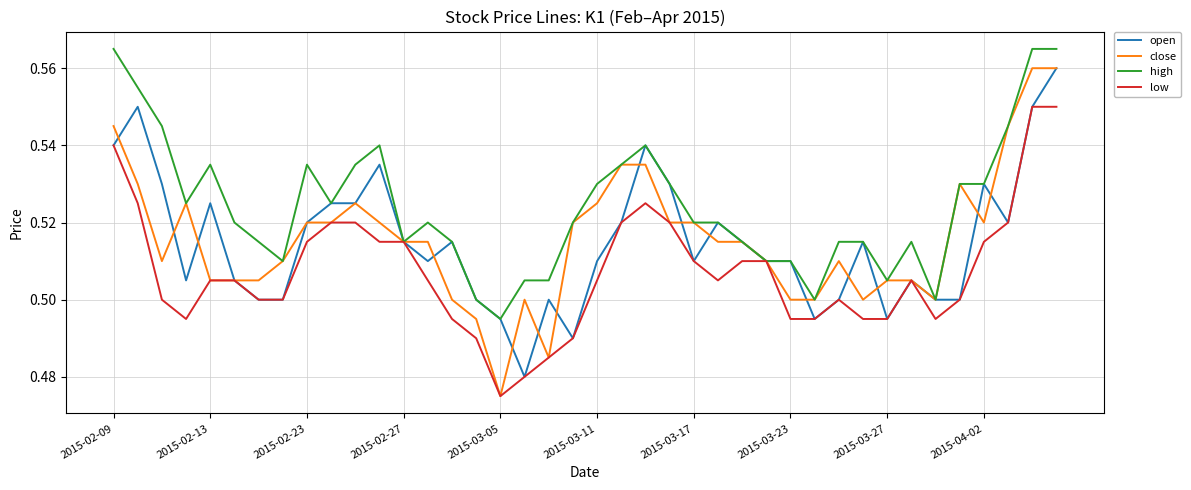

Which series has the largest total across all categories?

high